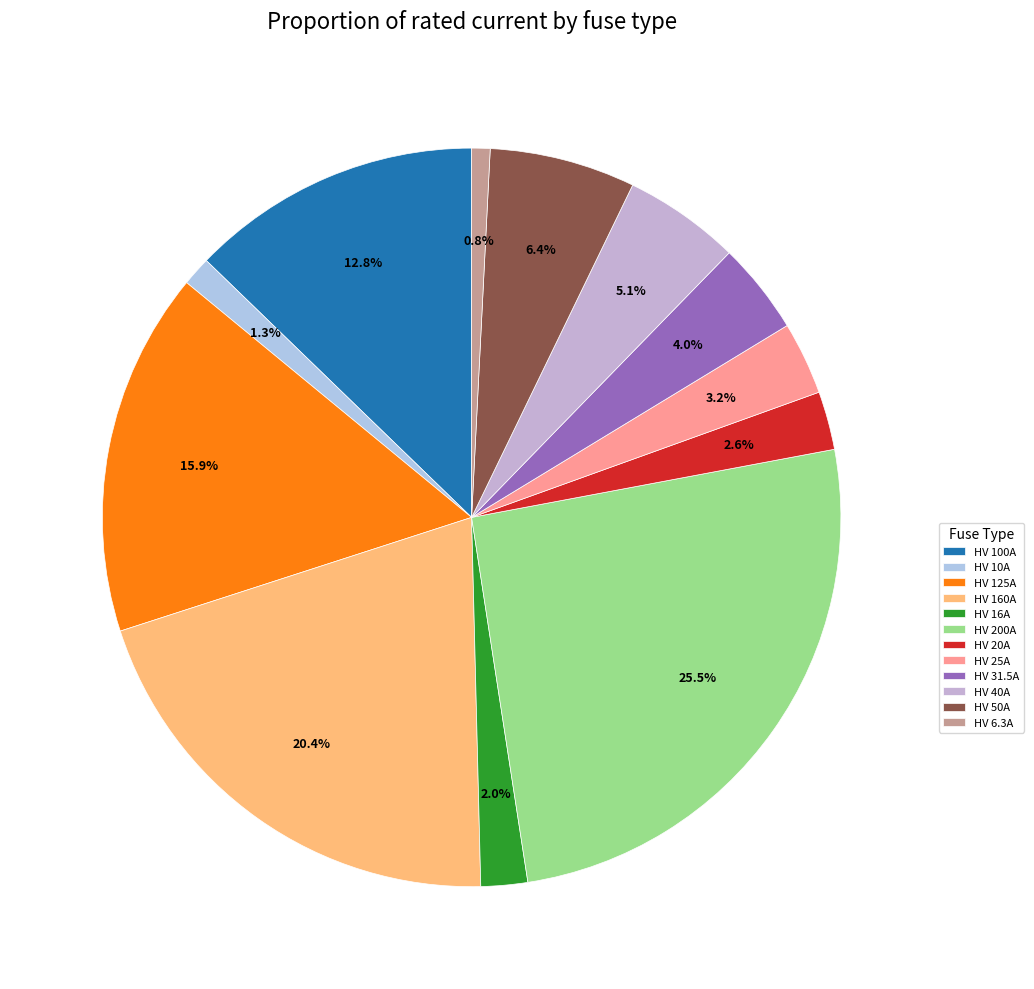

How many segments does this pie chart have?

12